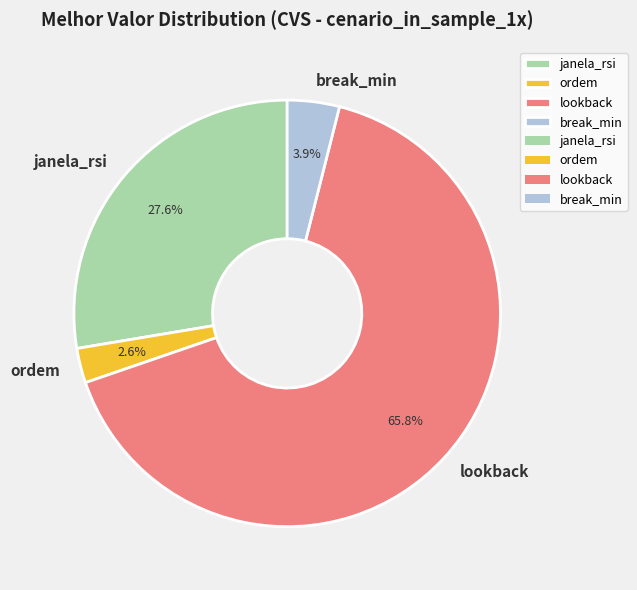

Which has a higher value, break_min or ordem?

break_min